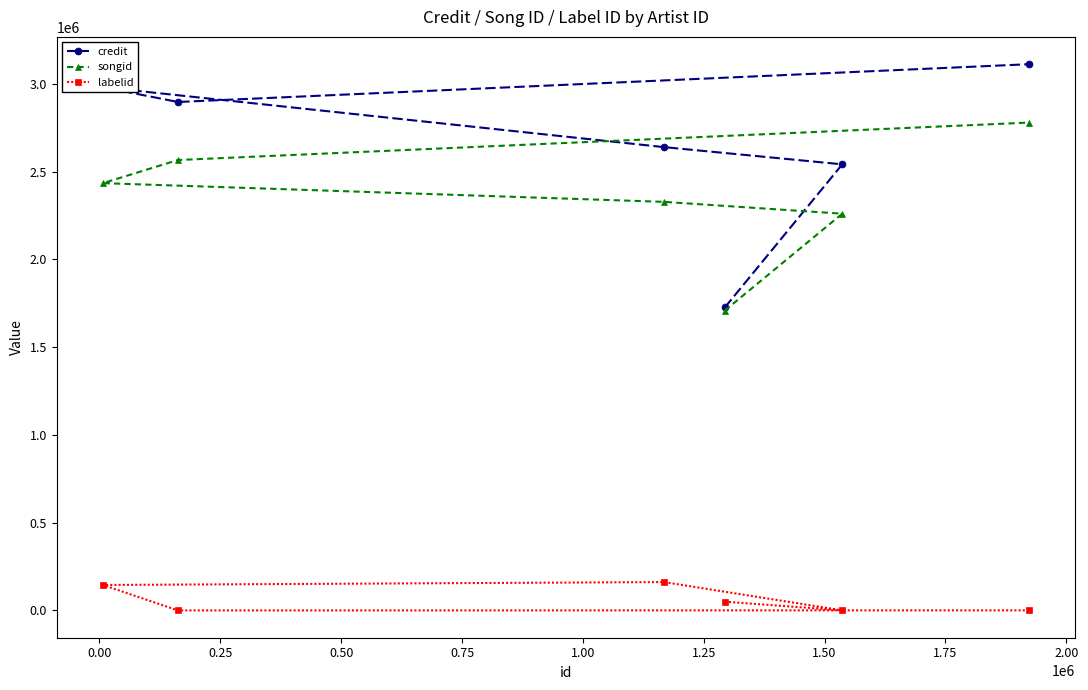

What is the highest value of the songid series?

2778702